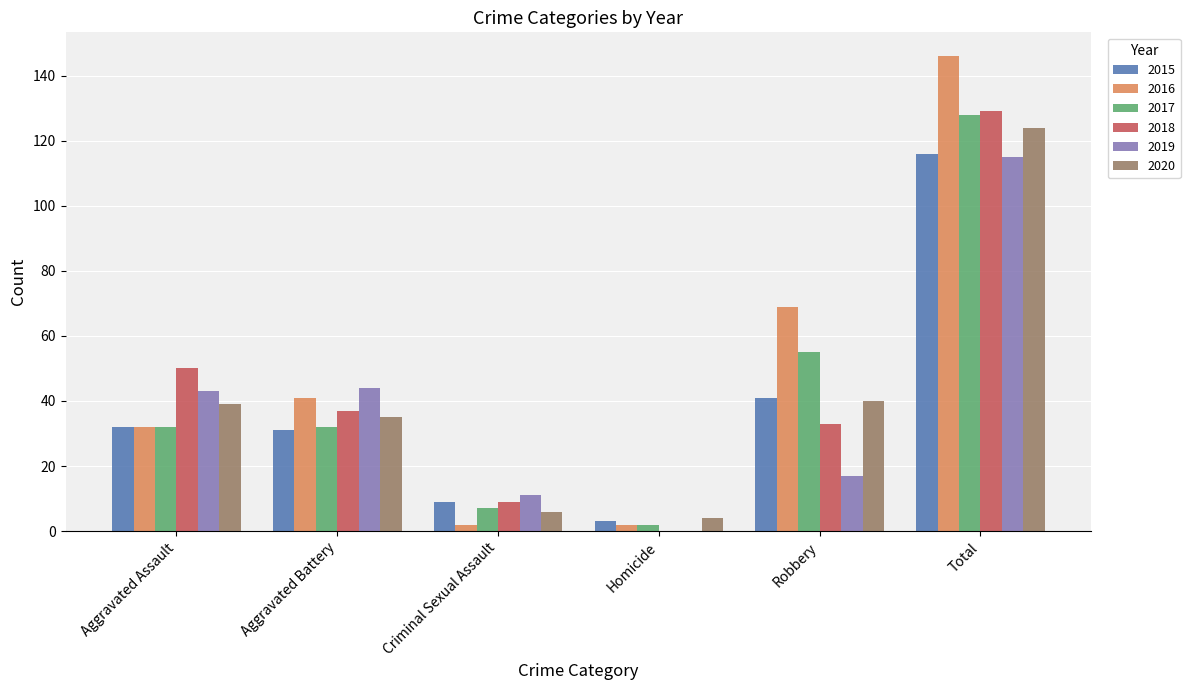

At which category is the sum across all series the highest?

Total